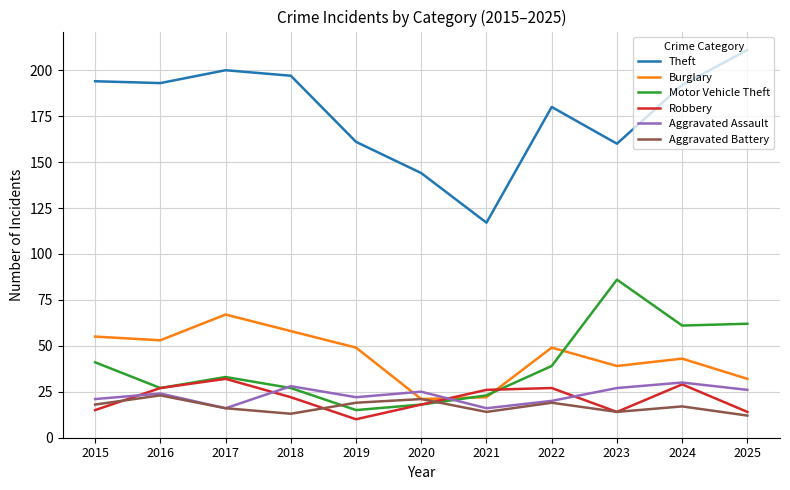

Between 2021 and 2025, which series saw the biggest shift?

Theft